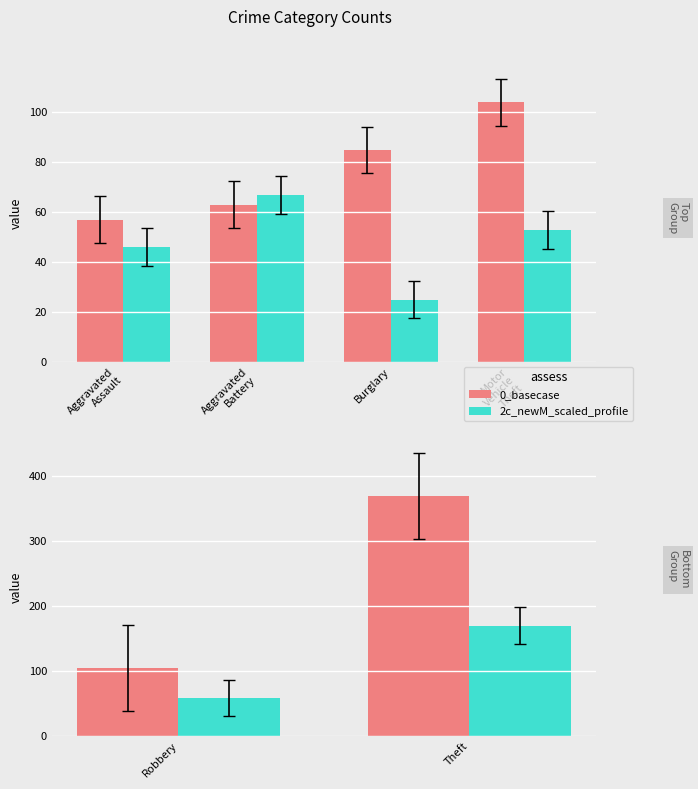

Are the bars grouped side by side (vs. stacked)?

Yes